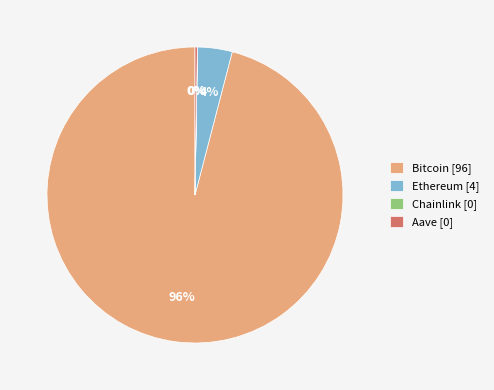

To the nearest percent, what is the average slice percentage?

25%